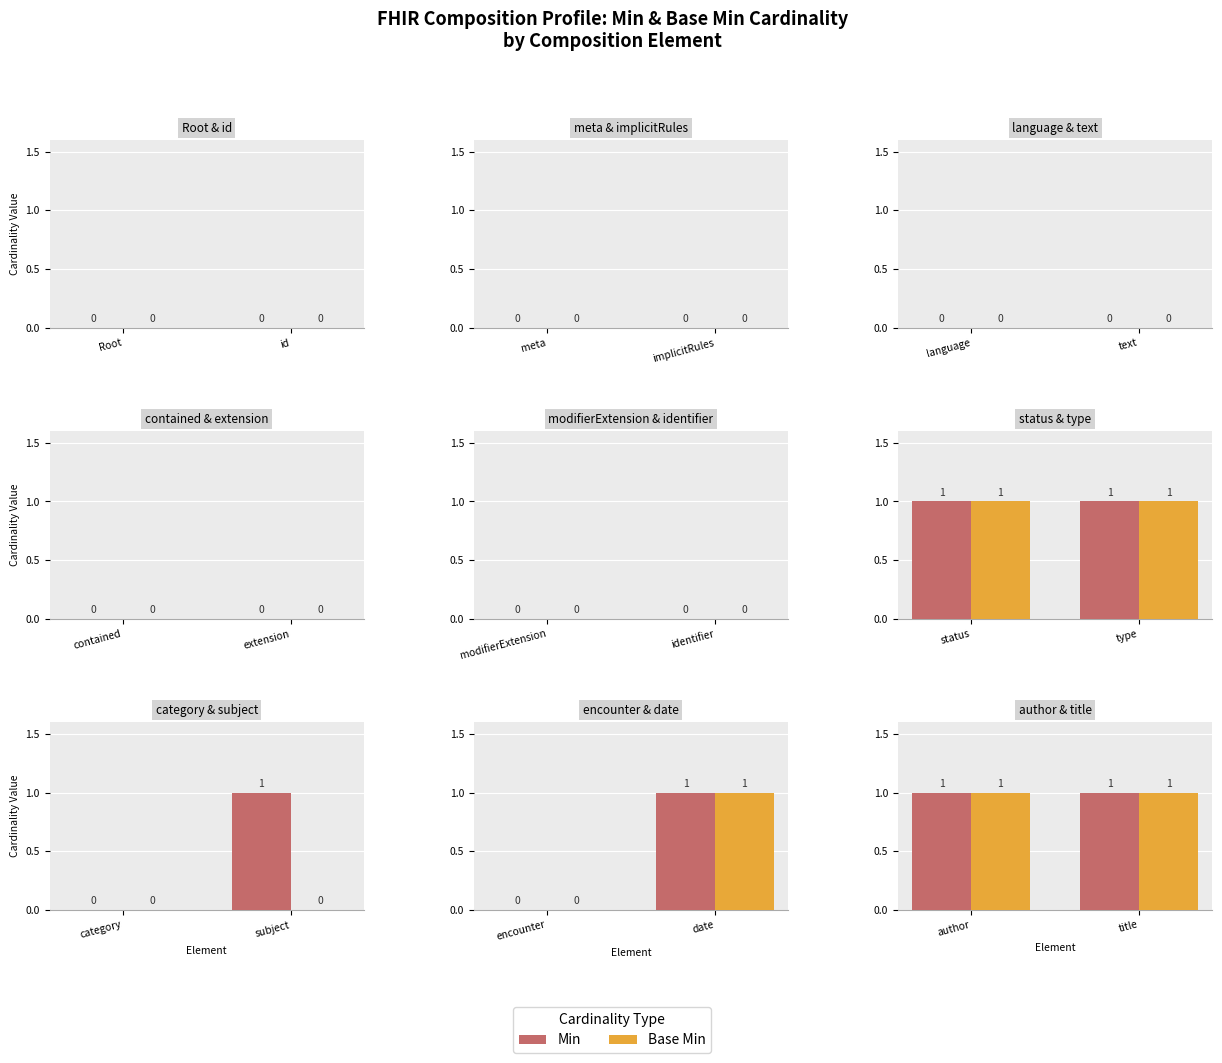

Is it true that Min equals 0 at 1?

True